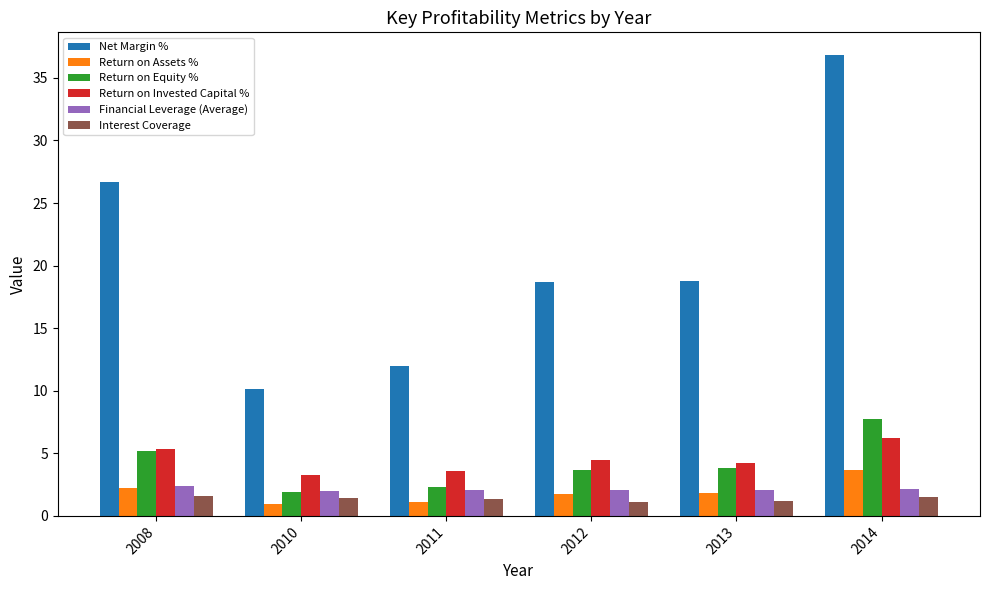

What is the maximum value shown in the chart?

36.8